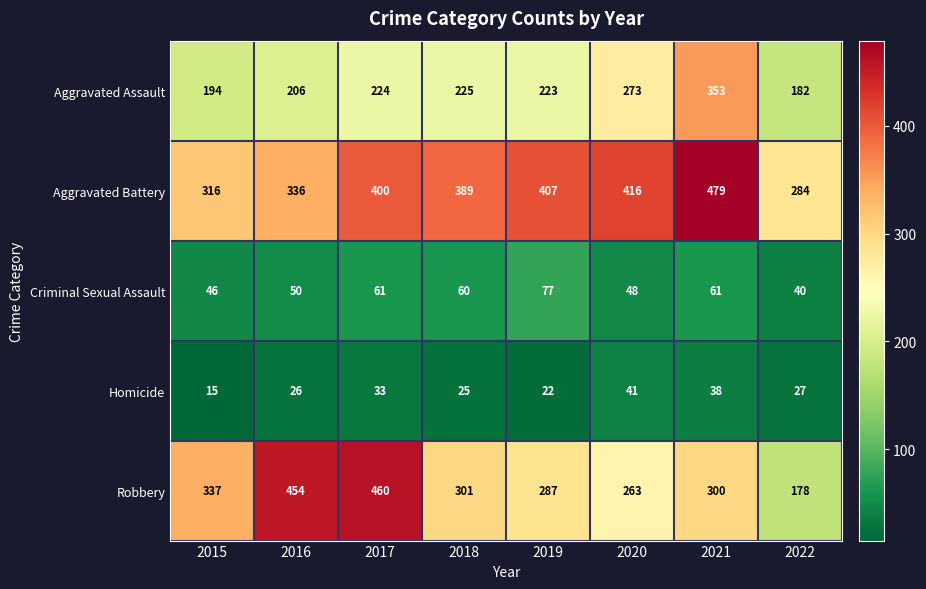

Count the number of data series in this chart.

5